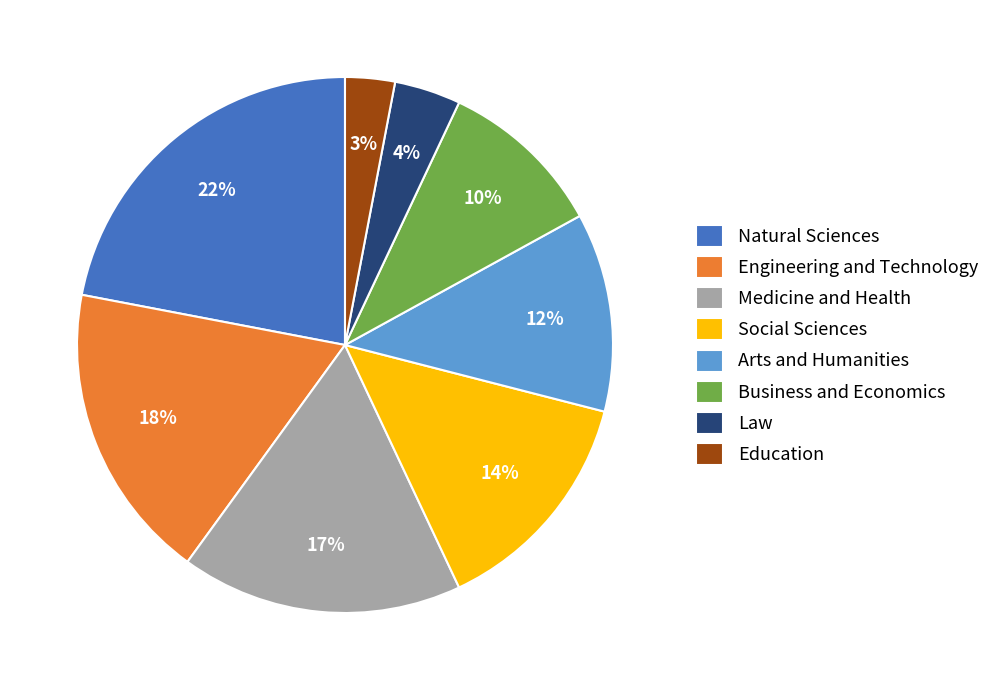

Which has a higher value, Business and Economics or Engineering and Technology?

Engineering and Technology